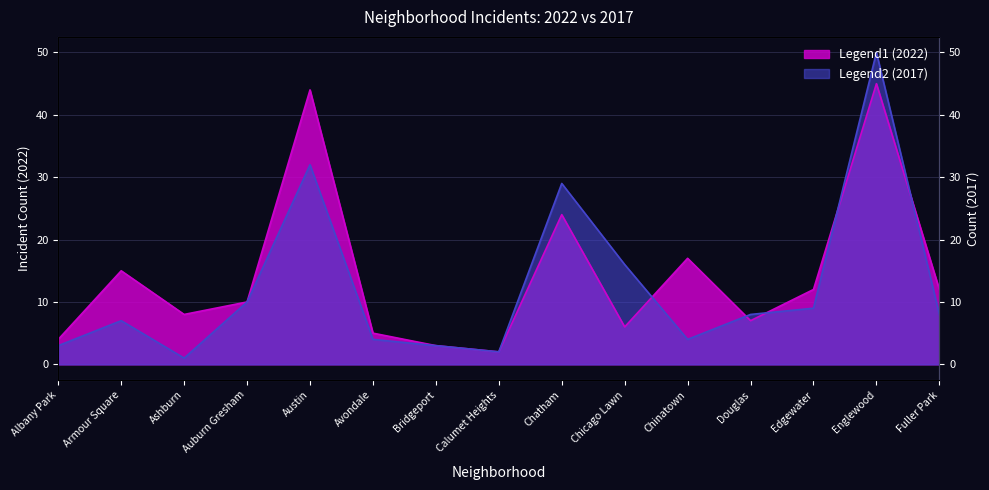

What is the difference between the second highest and minimum values in the 2017 series?

31